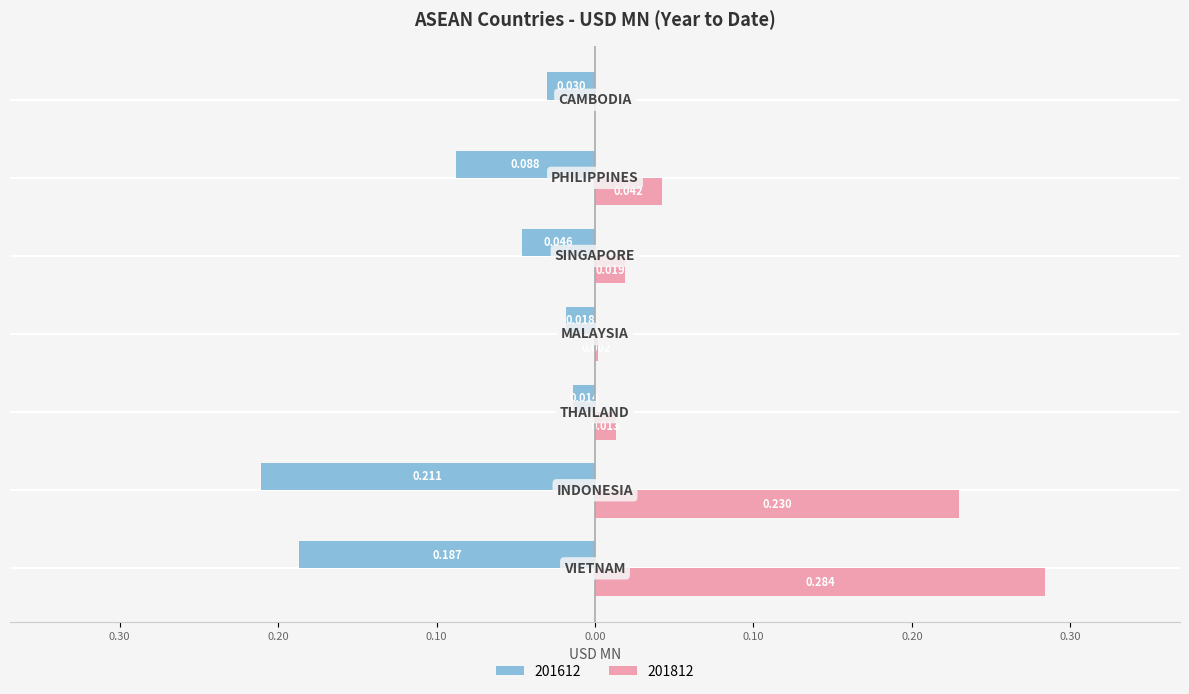

Rank the series by their maximum value, from highest to lowest.

201812, 201612